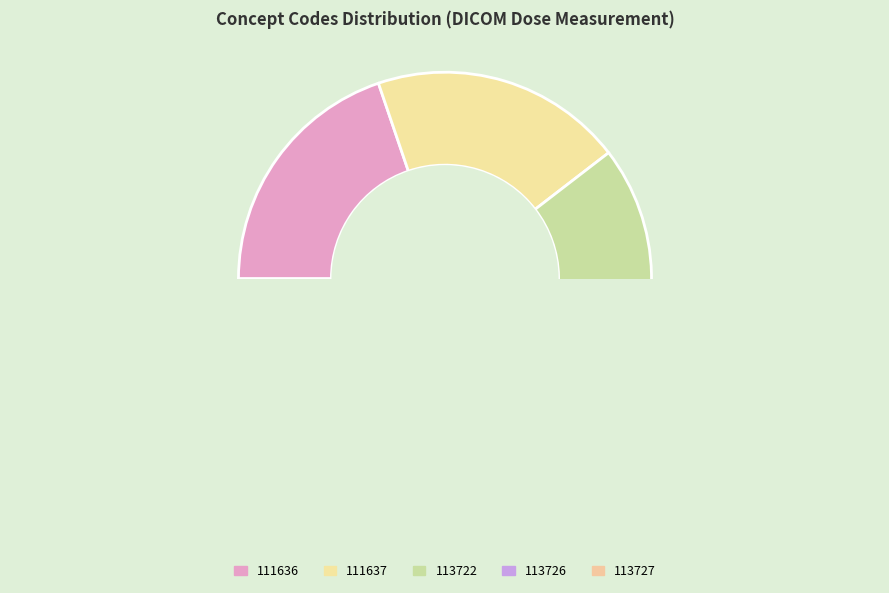

Count the number of slices in the pie.

5